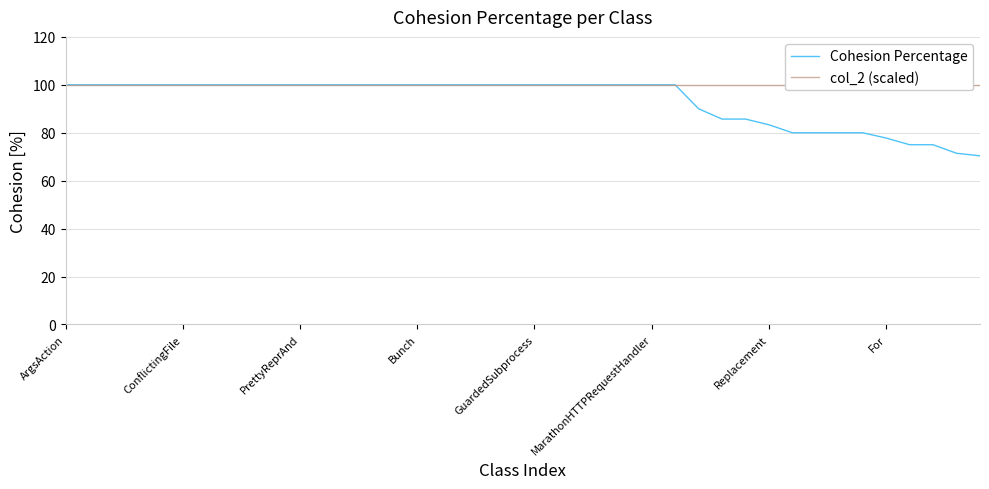

What is the highest value of the Cohesion Percentage series?

100.0